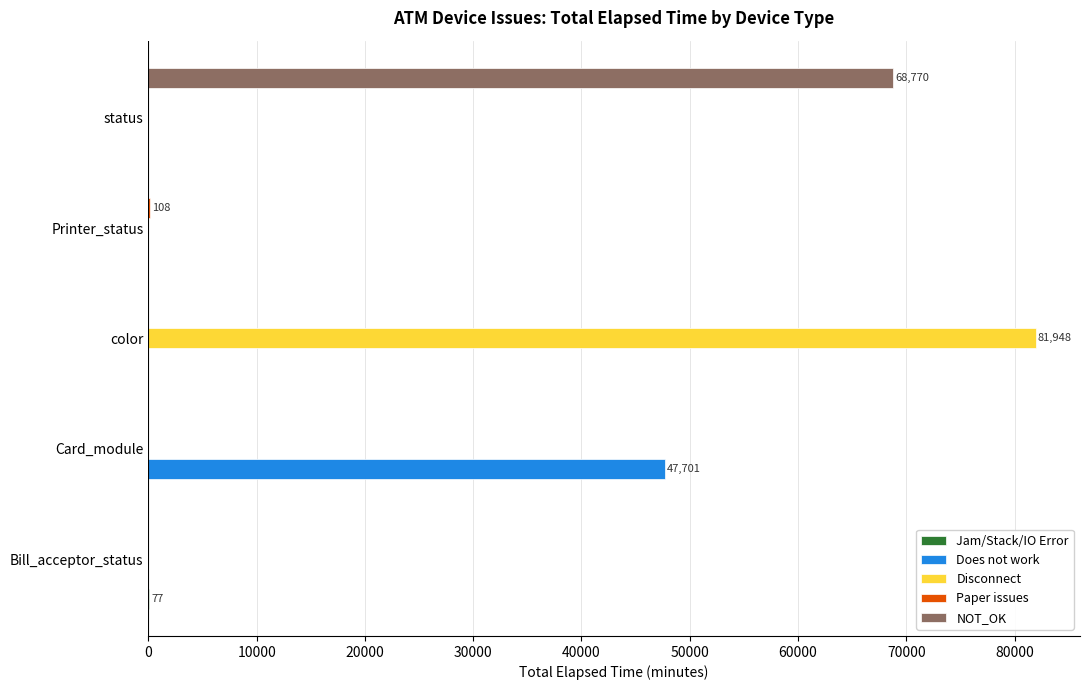

True or false: Does not work has a value of 0 at Printer_status.

True